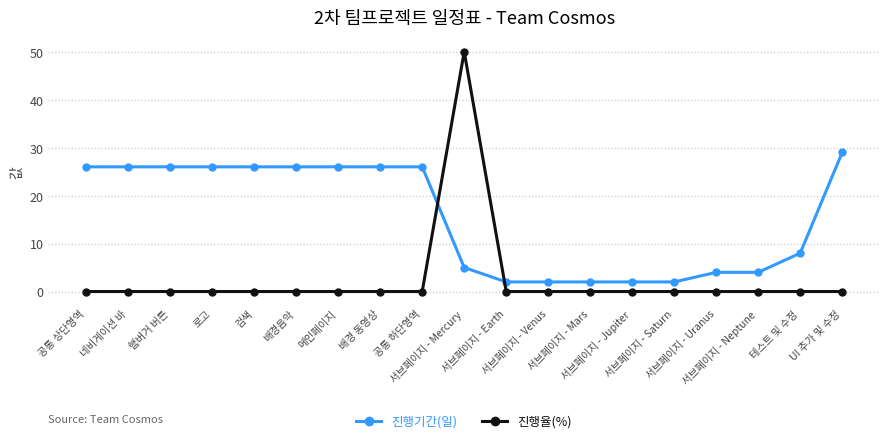

Reading right to left, what are all the values shown in this chart?

진행기간(일): 29	8	4	4	2	2	2	2	2	5	26	26	26	26	26	26	26	26	26
진행율(%): 0	0	0	0	0	0	0	0	0	50	0	0	0	0	0	0	0	0	0